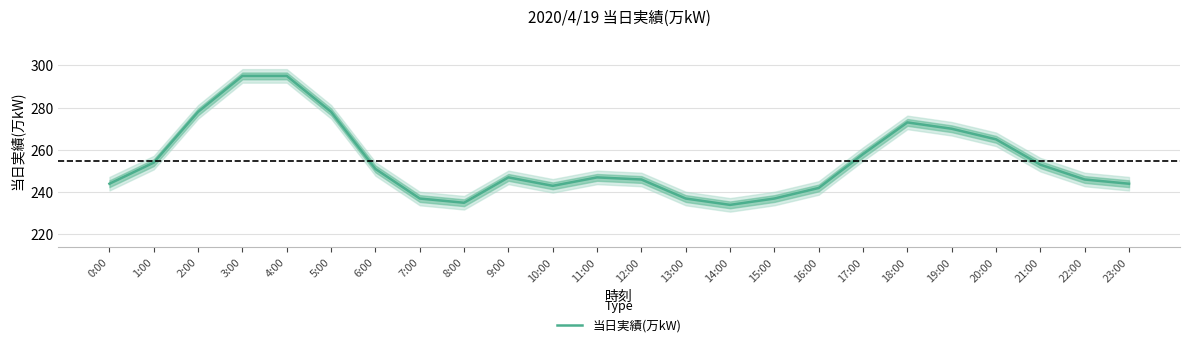

What is the maximum value shown in the chart?

295